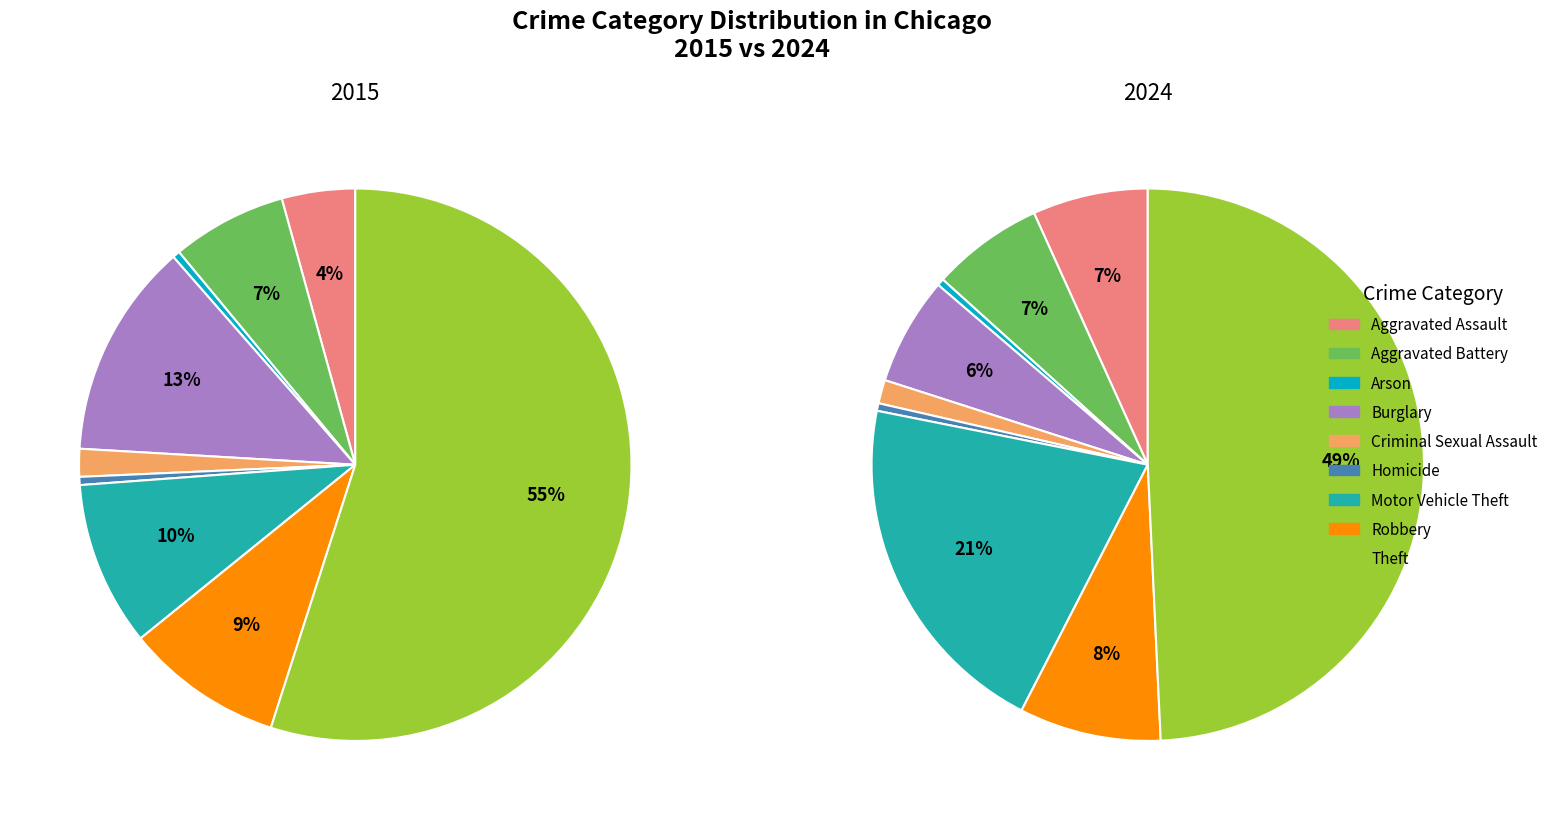

Which has a higher value, values_2024 or values_2015?

values_2024